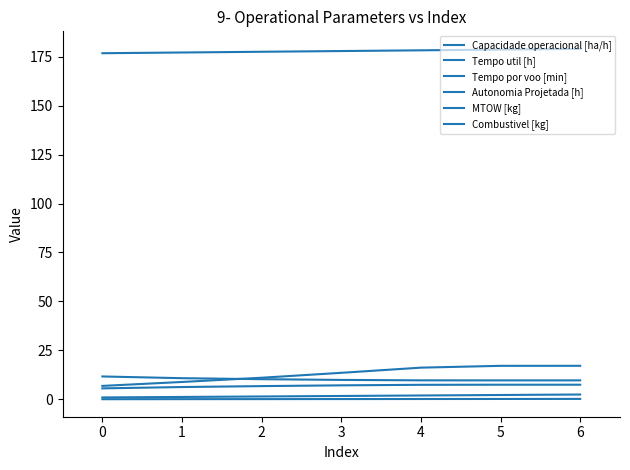

How many lines are shown in the chart?

6